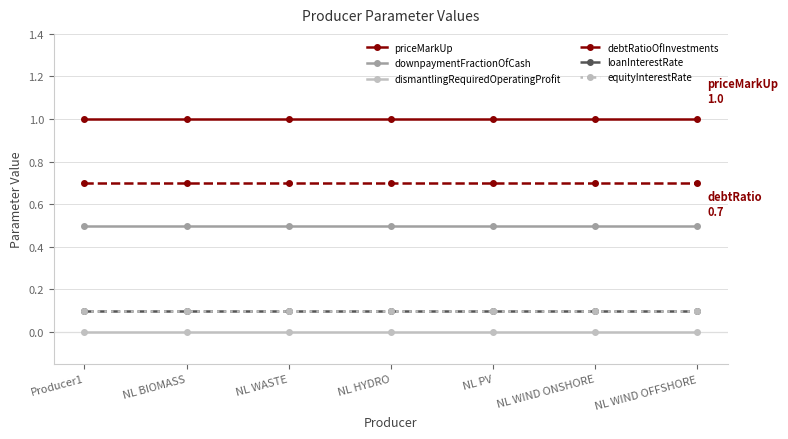

Reading left to right, transcribe all the data shown in this chart.

priceMarkUp: 1.0	1.0	1.0	1.0	1.0	1.0	1.0
downpaymentFractionOfCash: 0.5	0.5	0.5	0.5	0.5	0.5	0.5
dismantlingRequiredOperatingProfit: 0.0	0.0	0.0	0.0	0.0	0.0	0.0
debtRatioOfInvestments: 0.7	0.7	0.7	0.7	0.7	0.7	0.7
loanInterestRate: 0.1	0.1	0.1	0.1	0.1	0.1	0.1
equityInterestRate: 0.1	0.1	0.1	0.1	0.1	0.1	0.1